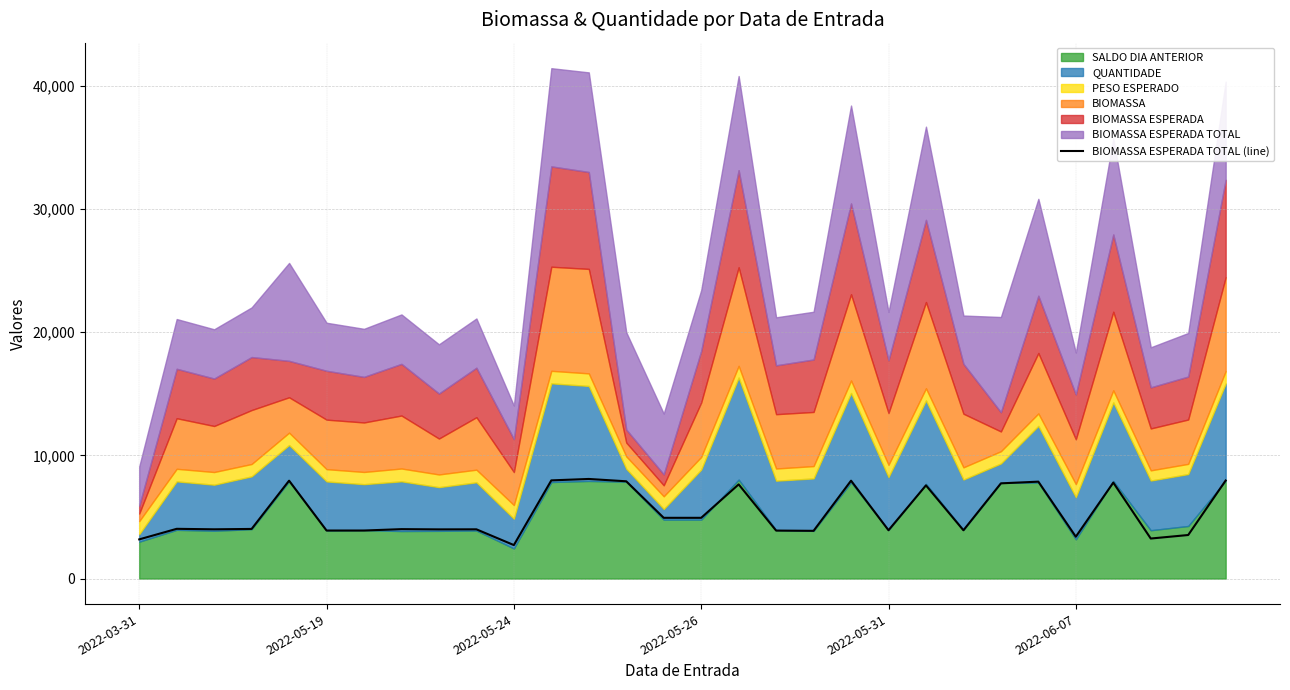

What is the lowest value of the BIOMASSA ESPERADA TOTAL (line) series?

2717.5